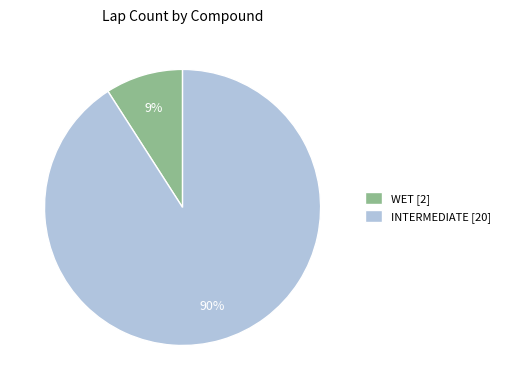

Combined, do WET and INTERMEDIATE account for over 50%?

Yes